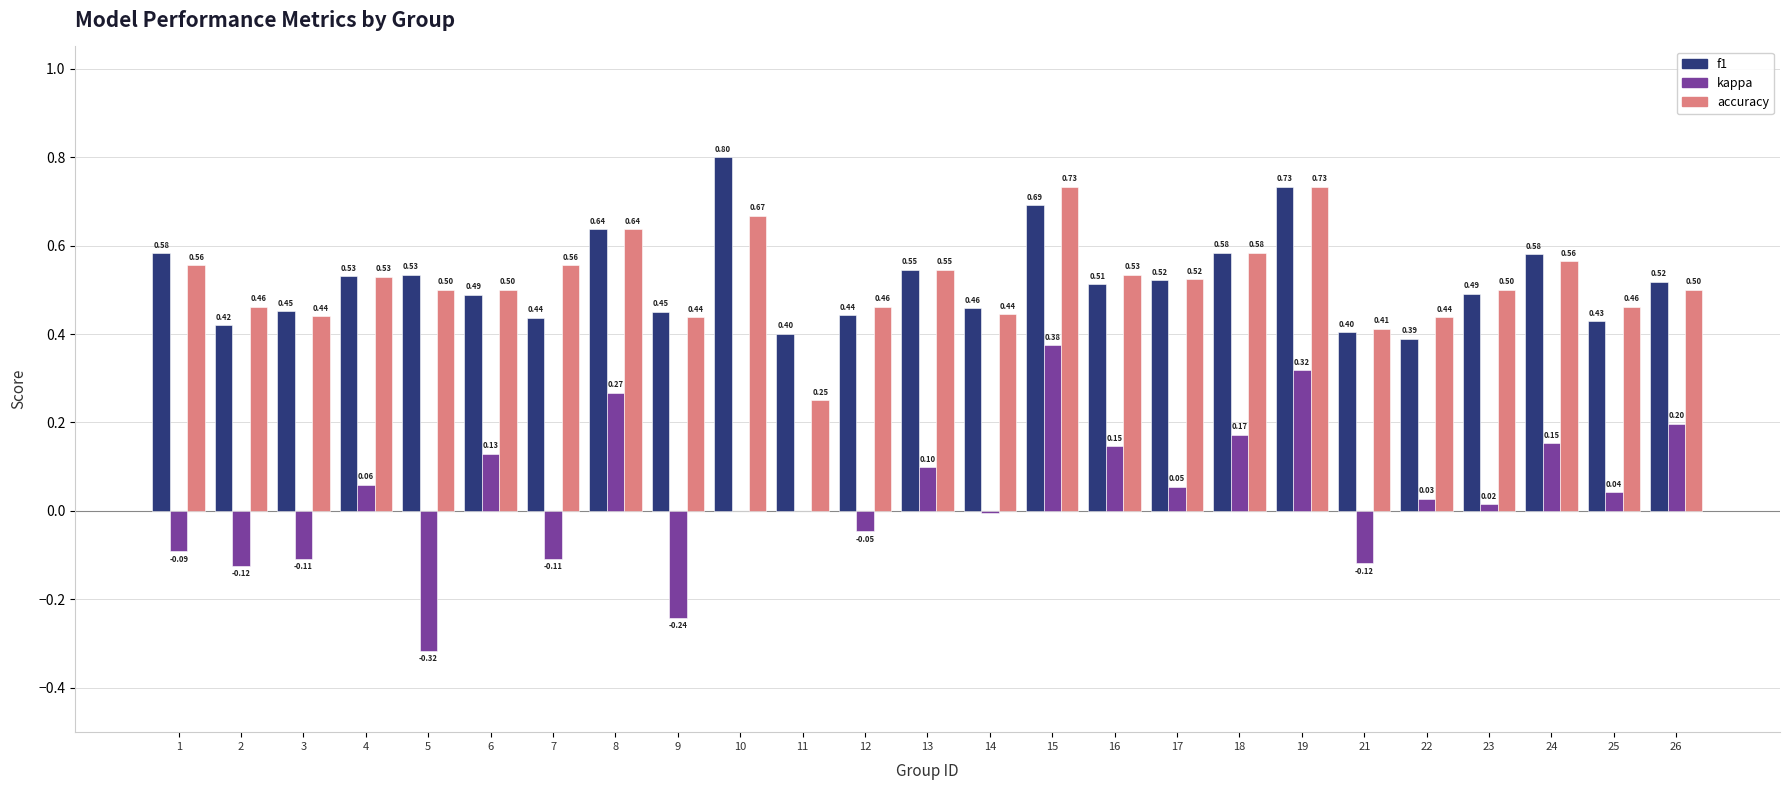

Between 5 and 16, which series saw the biggest shift?

kappa